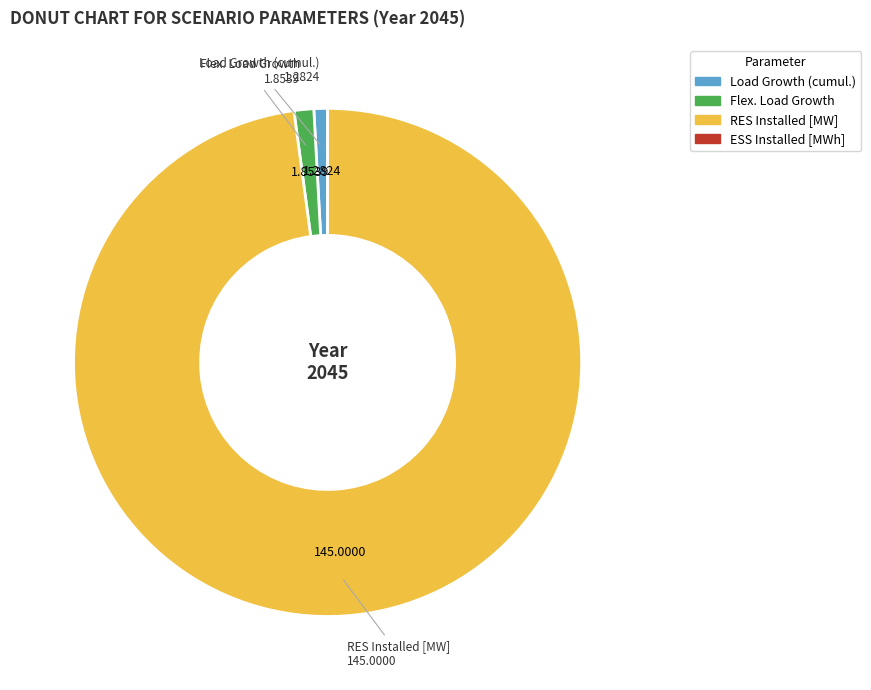

Combined, do RES Installed [MW] and Flex. Load Growth account for over 50%?

Yes